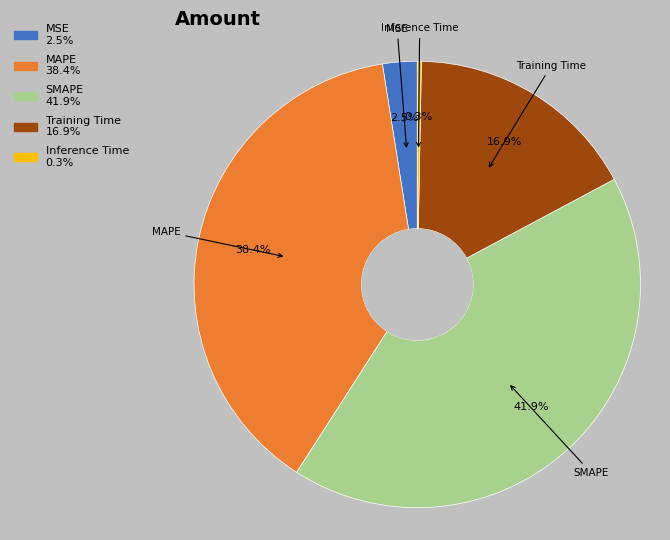

Which category has the biggest portion of the pie?

SMAPE